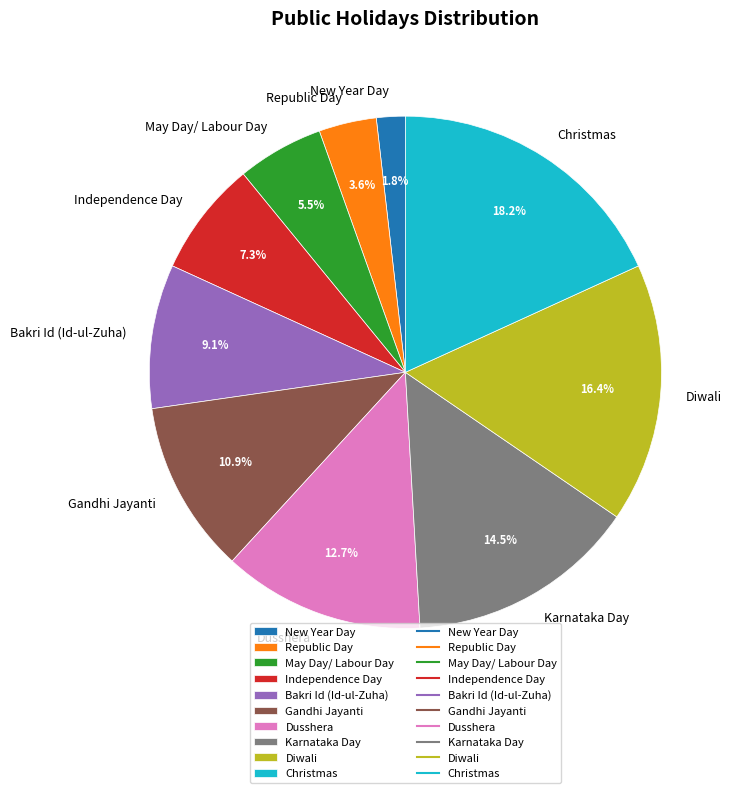

Which category has the biggest portion of the pie?

Christmas